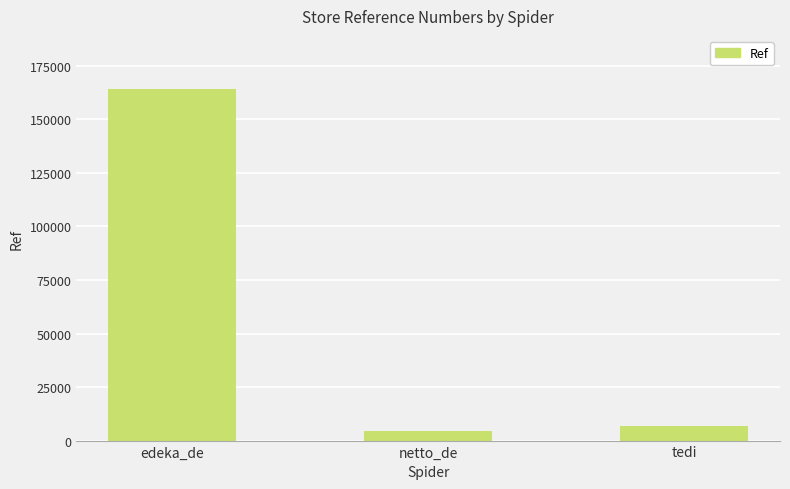

What is the change in value from netto_de to tedi?

+2516